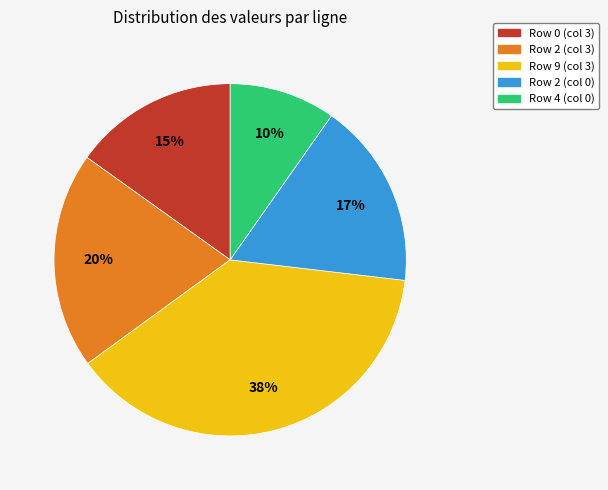

Is there a majority slice in this chart?

No